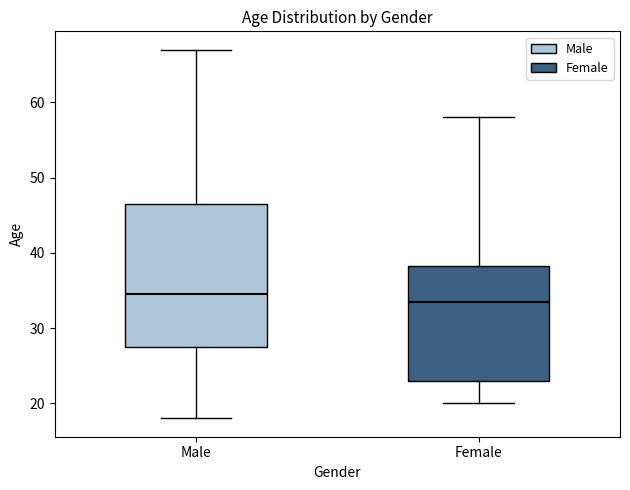

Comparing the boxes themselves (not the whiskers), which one is the tallest?

Male